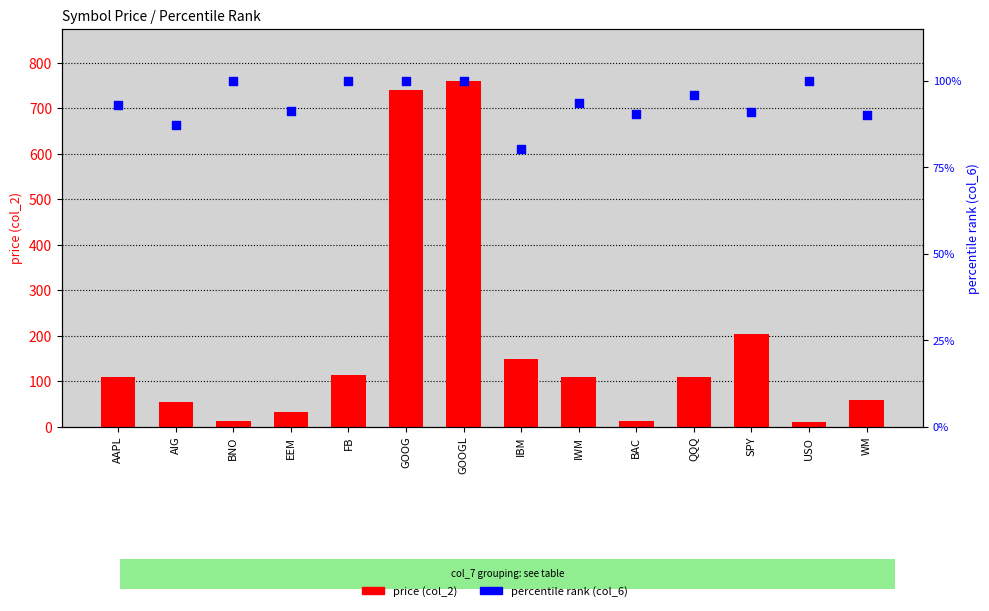

Which series has the widest spread of Y values?

price (col_2)